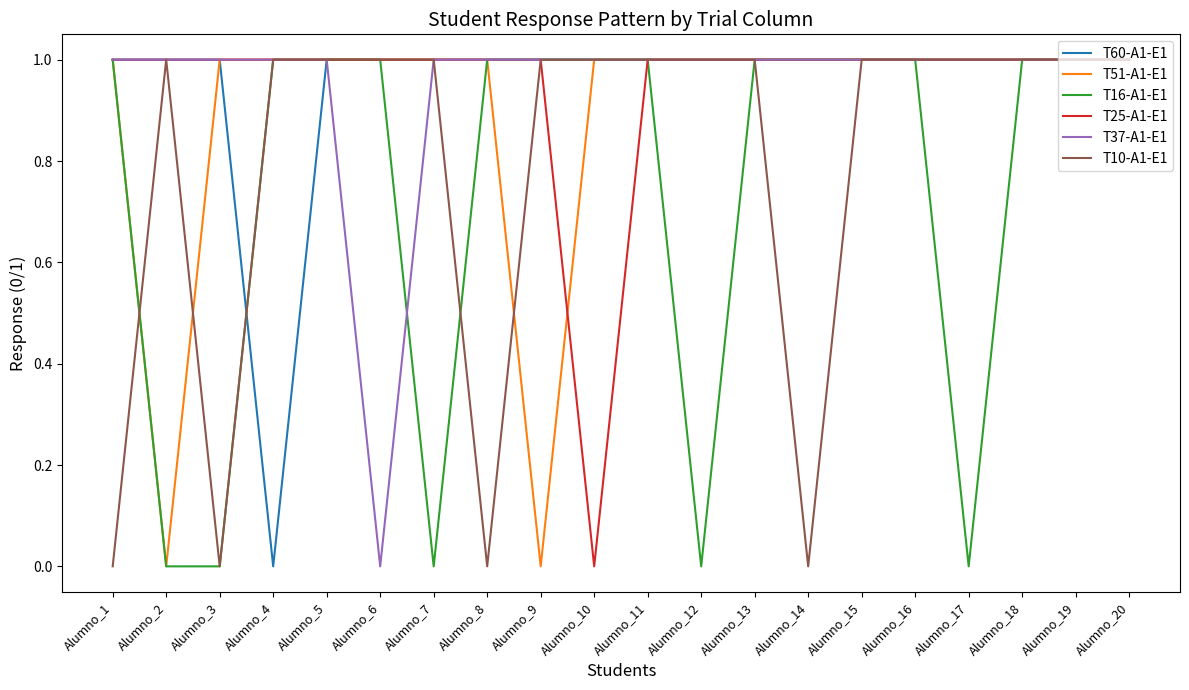

Which category has the lowest value in the T37-A1-E1 series?

Alumno_6